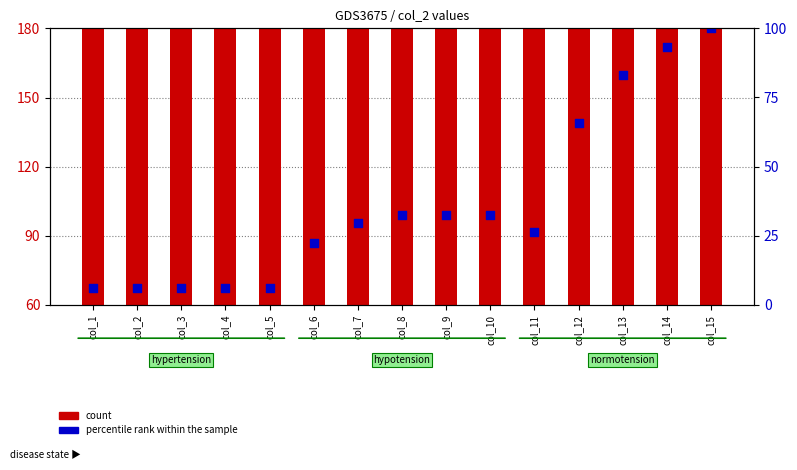

What is the total value across all series at col_10?

623.4